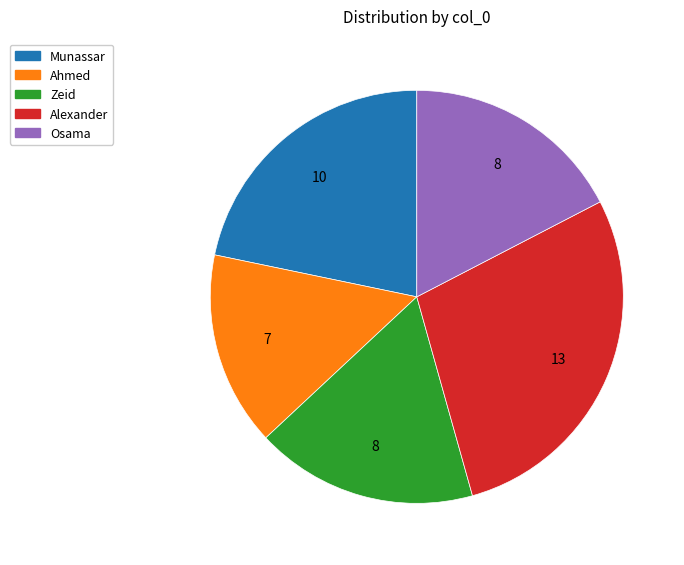

How many segments does this pie chart have?

5